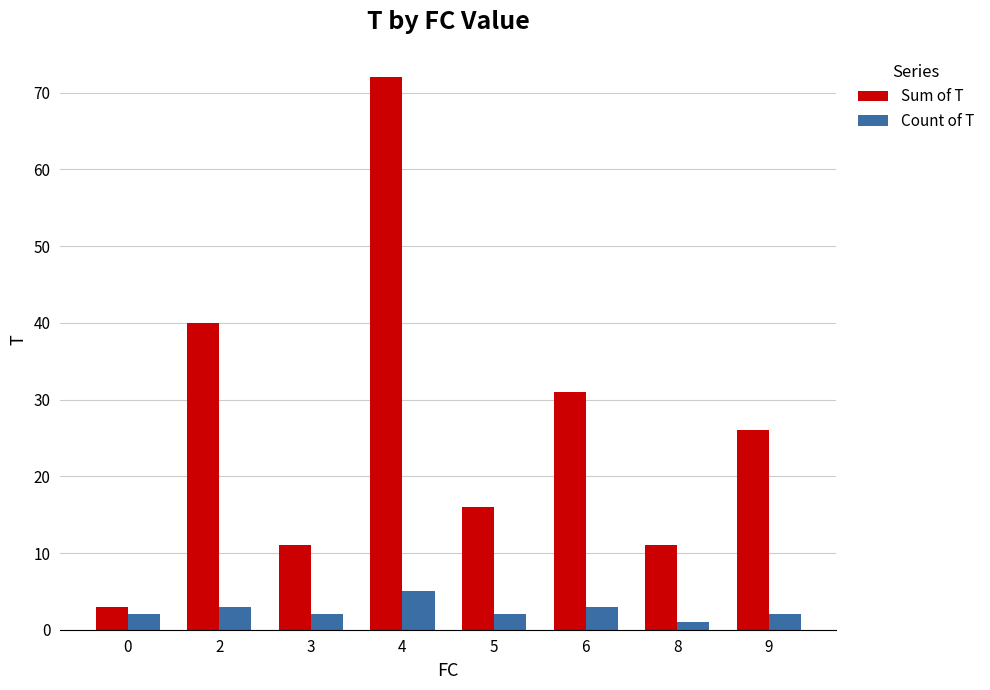

List the series in order of their peak value, highest first.

Sum of T, Count of T